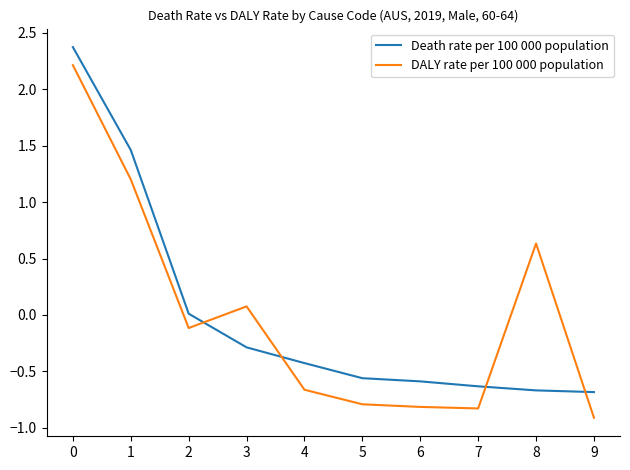

Does the chart display data point markers on the line(s)?

No